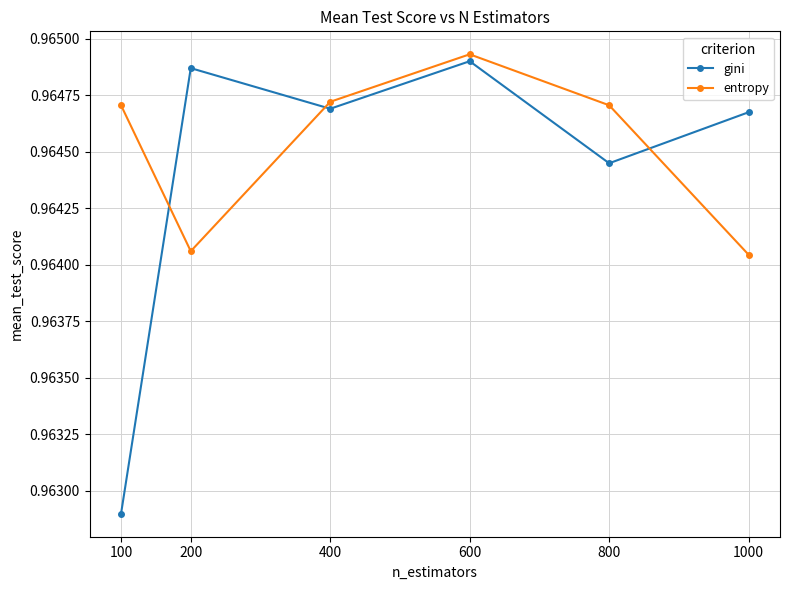

Which series has the largest range (max minus min)?

gini